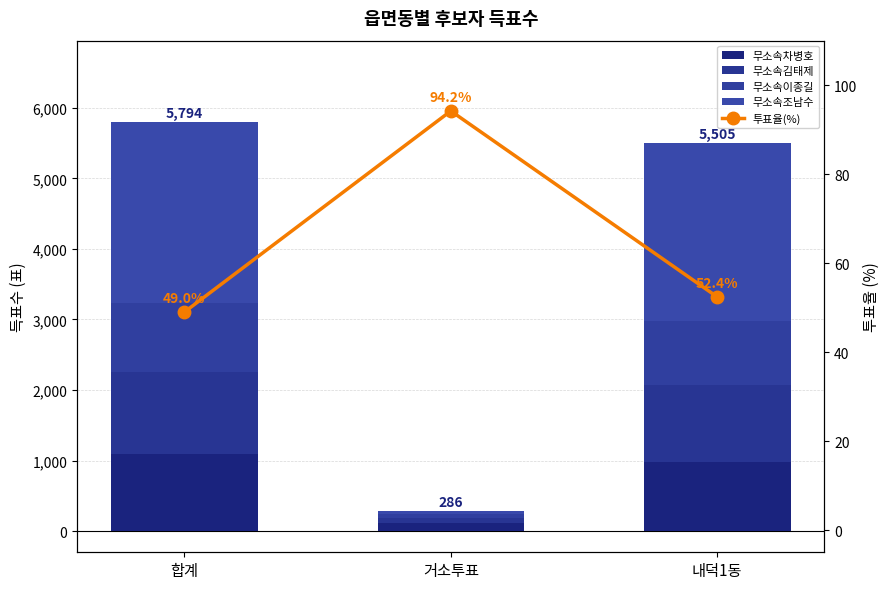

Reading left to right, extract all data points from this chart.

무소속차병호: 합계=1091.0	거소투표=112.0	내덕1동=979.0
무소속김태제: 합계=1167.0	거소투표=73.0	내덕1동=1092.0
무소속이종길: 합계=969.0	거소투표=60.0	내덕1동=909.0
무소속조남수: 합계=2567.0	거소투표=41.0	내덕1동=2525.0
투표율(%): 합계=49.0	거소투표=94.2	내덕1동=52.4